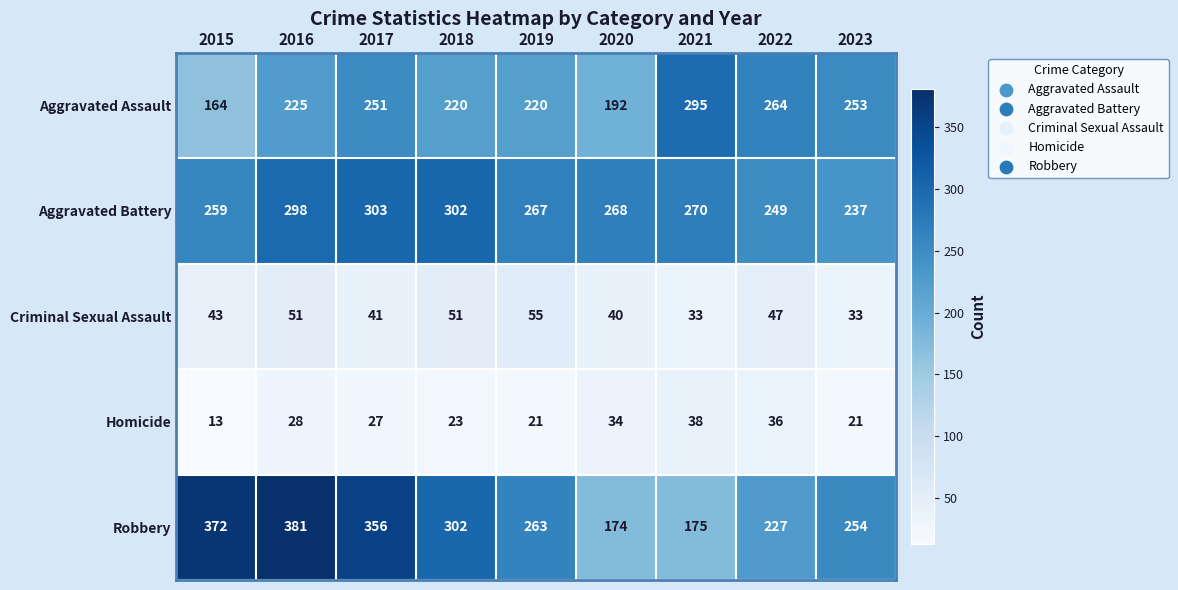

At 2015, list the series in order from largest to smallest.

Robbery, Aggravated Battery, Aggravated Assault, Criminal Sexual Assault, Homicide